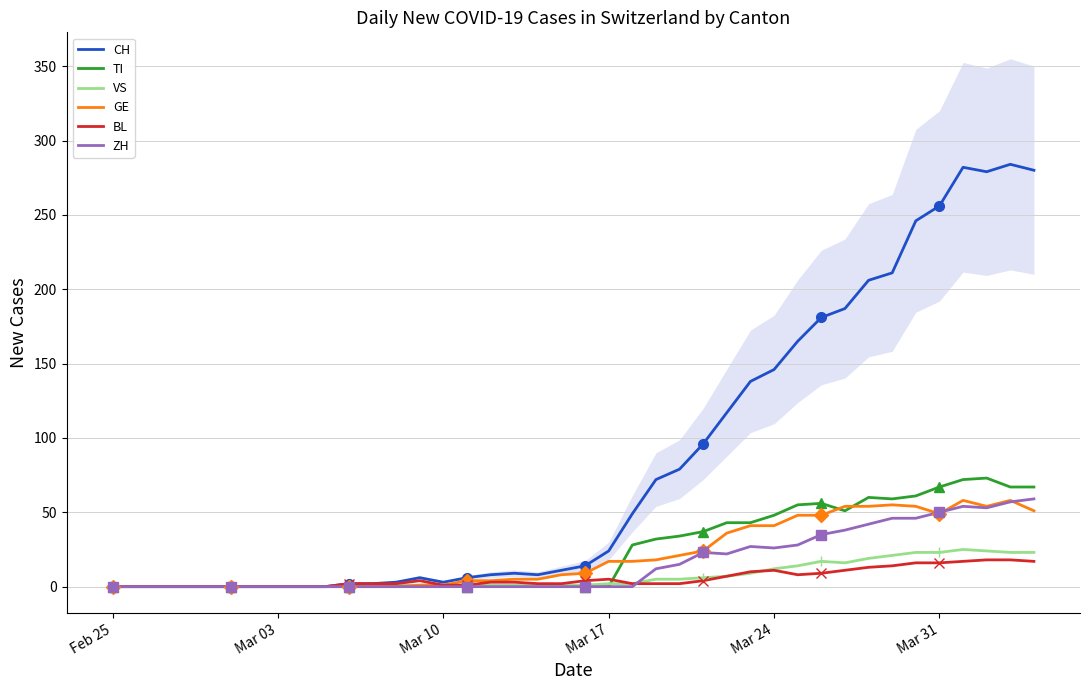

What is the highest value of the CH series?

284